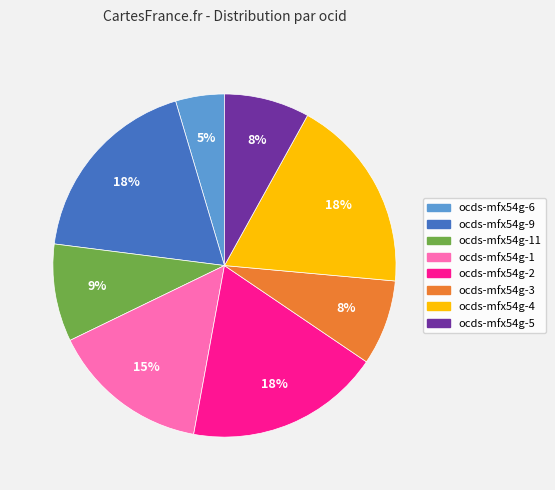

Does any single category account for the majority?

No